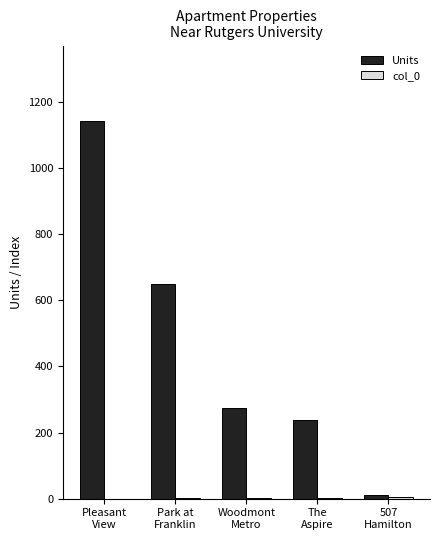

What is the maximum value for Units?

1142